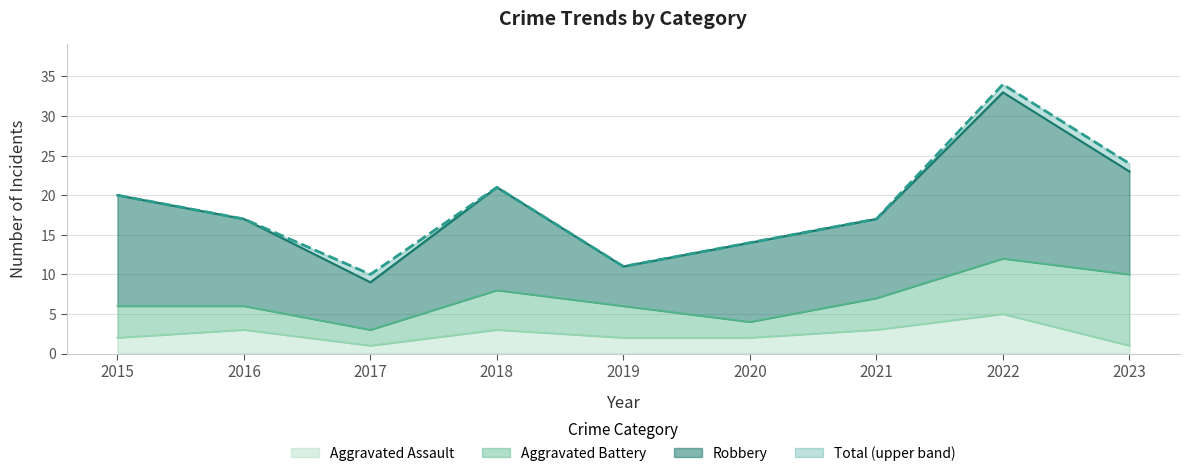

What is the difference between the maximum and minimum values in the Aggravated Assault series?

4